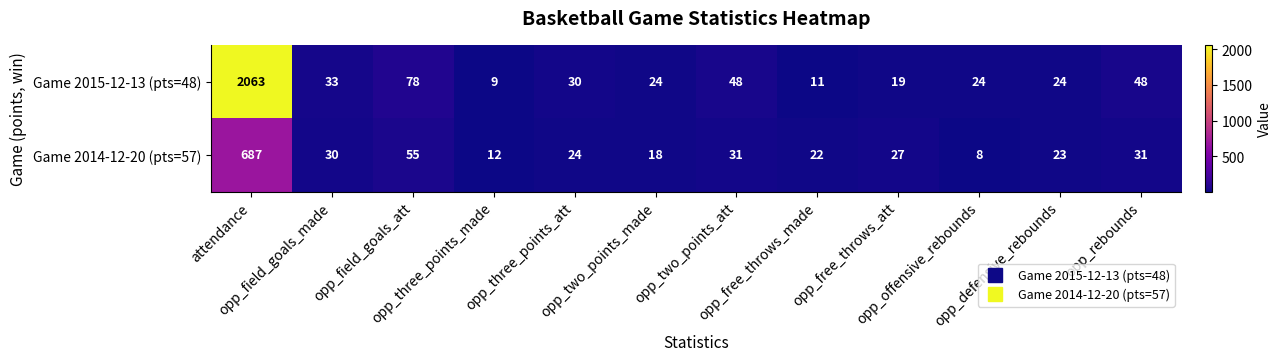

Rank the series by their maximum value, from highest to lowest.

Game 2015-12-13 (pts=48), Game 2014-12-20 (pts=57)